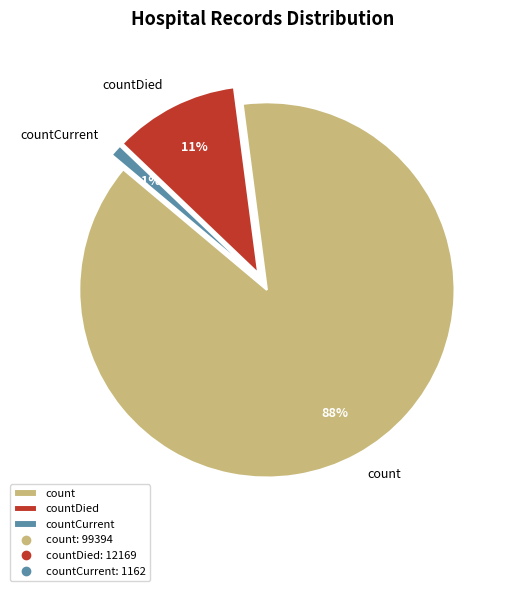

How many segments does this pie chart have?

3